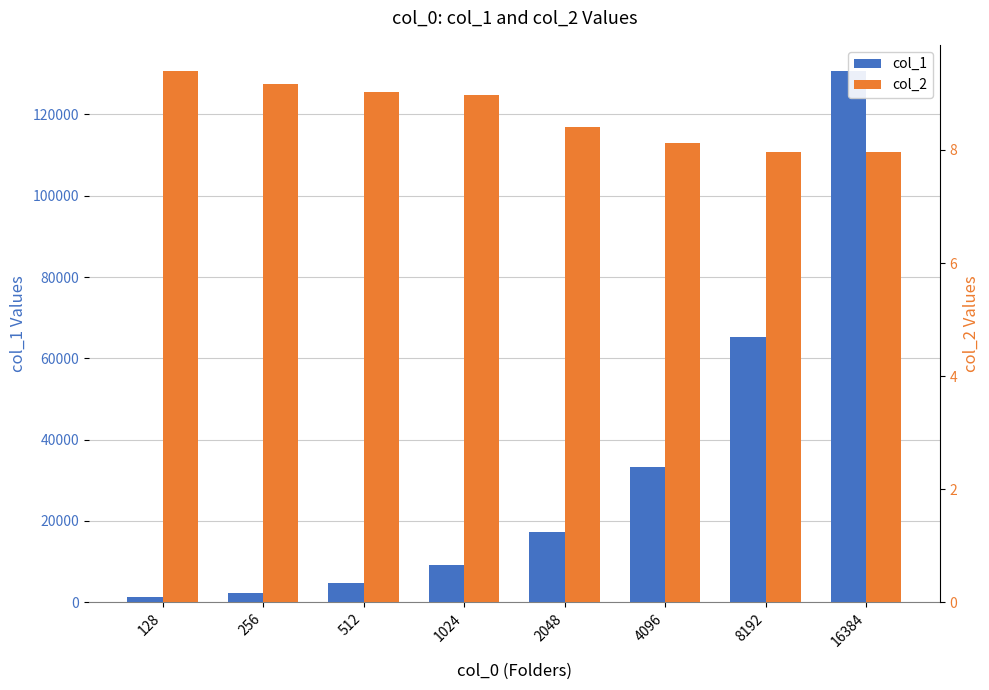

How many values in the col_2 series are below 8?

2